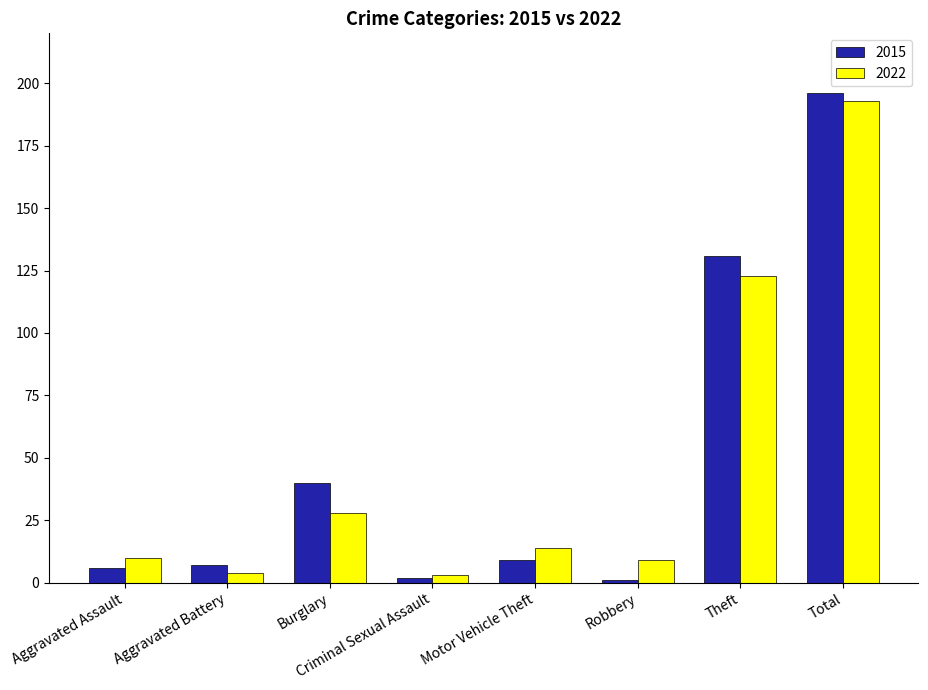

What position from the right is Total?

1